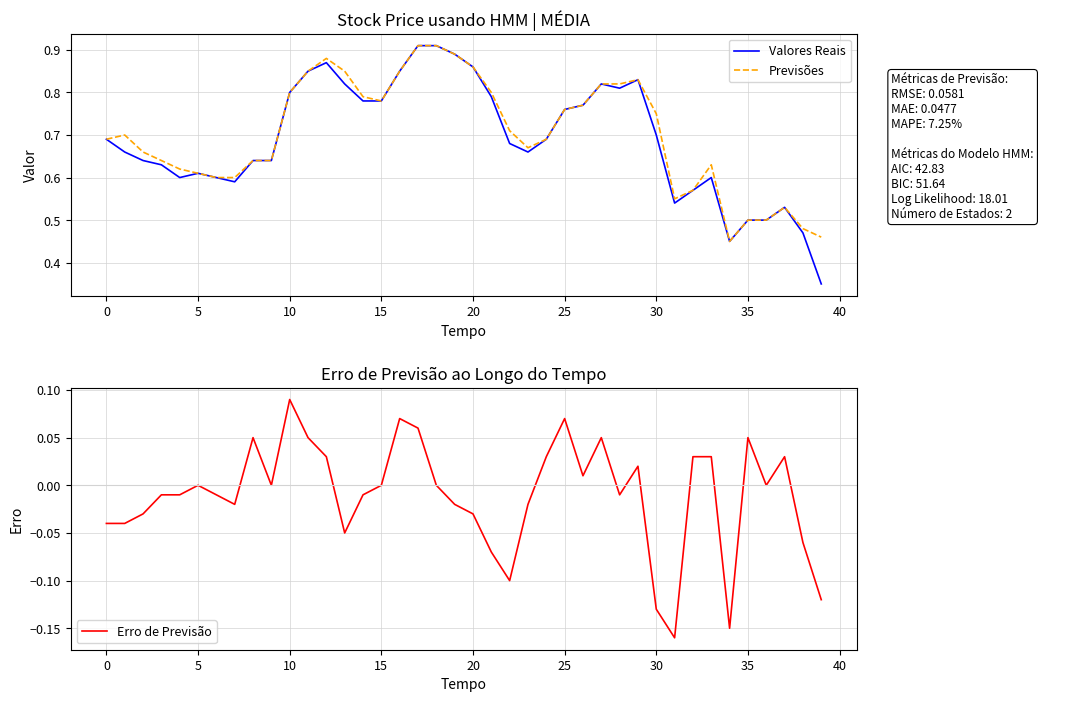

True or false: Previsões and Erro de Previsão cross at least once.

False